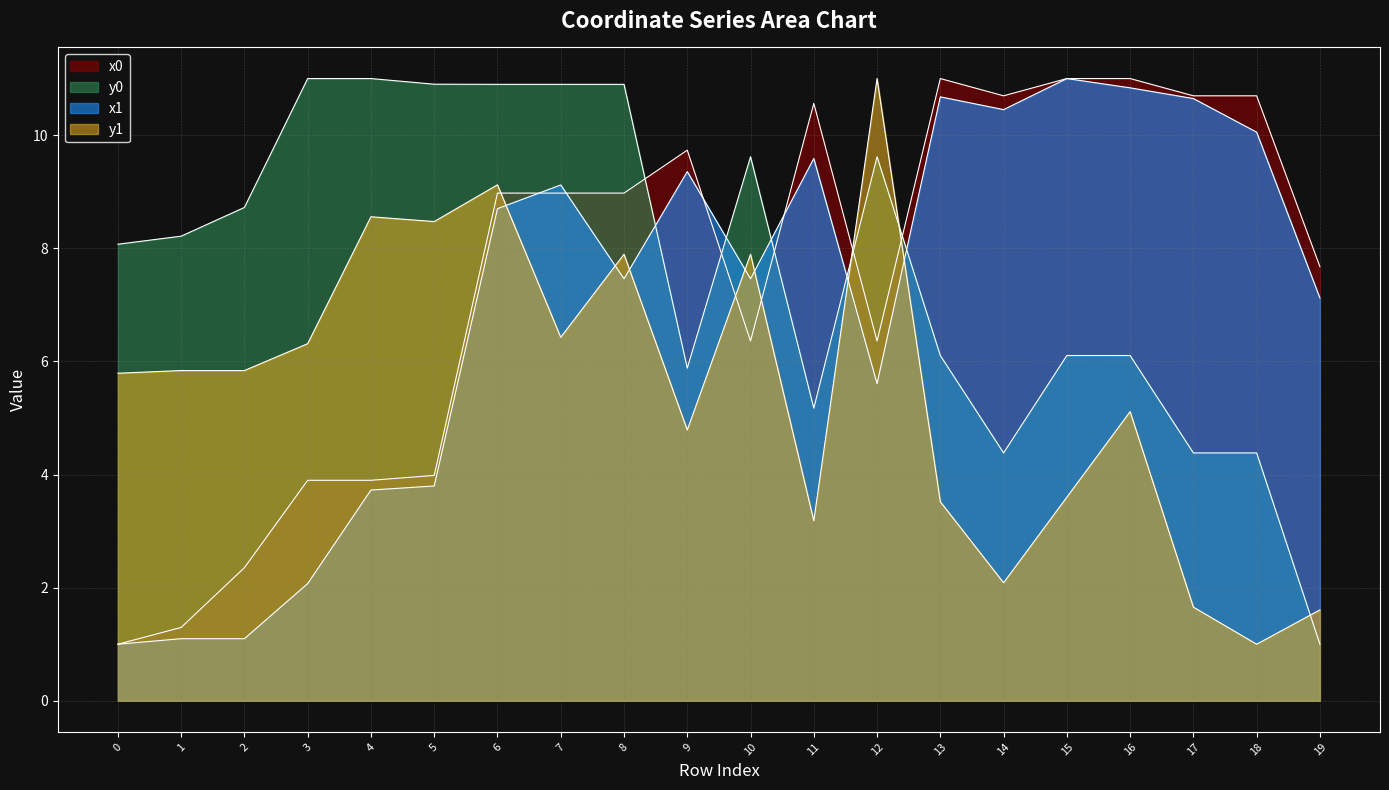

At which label is x1 closest to 6?

12